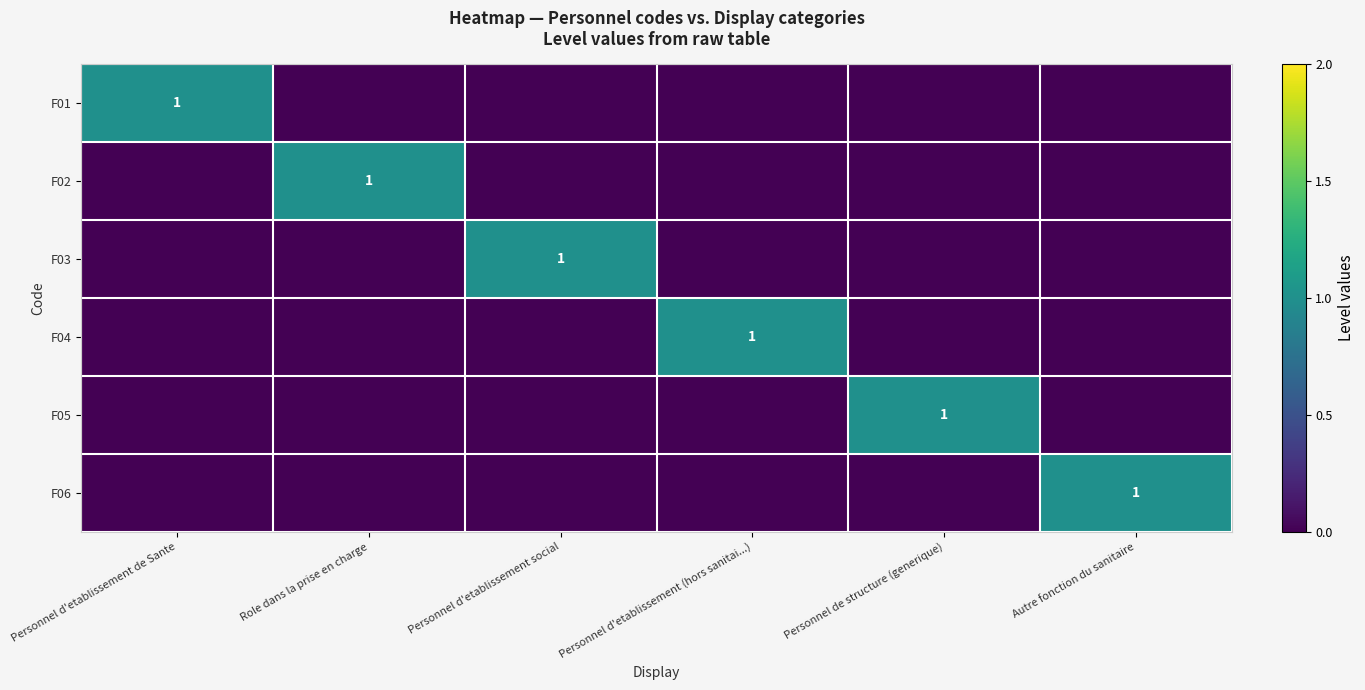

True or false: F05 has a value of 0 at Personnel d'etablissement de Sante.

True